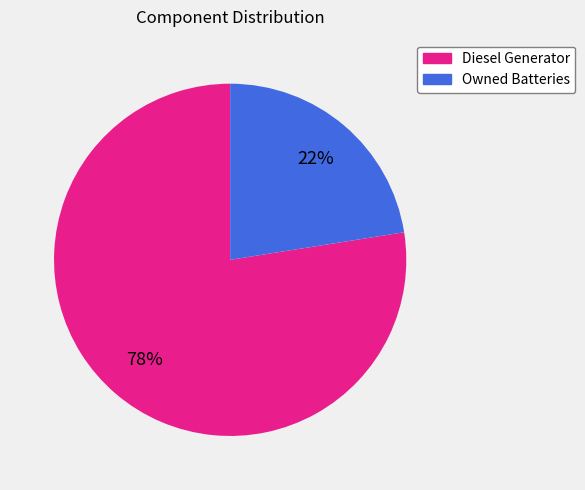

Is there a majority slice in this chart?

Yes